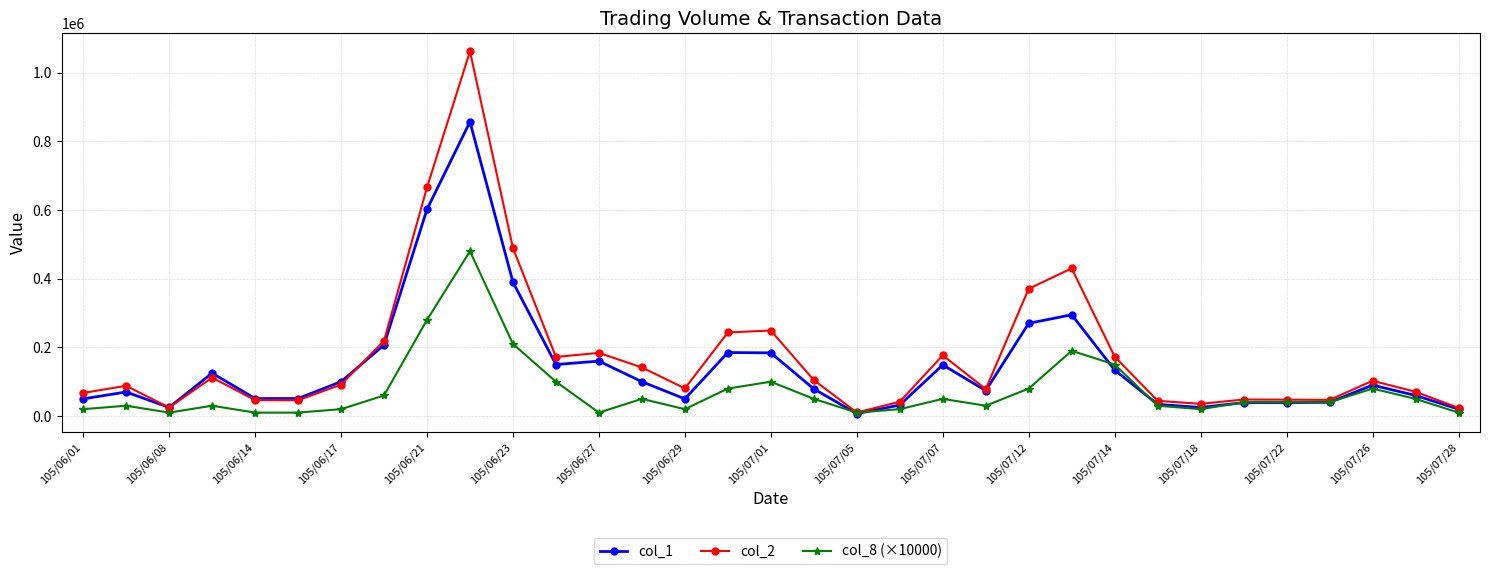

True or false: col_8 (×10000) has more than 2 points higher than both neighbors.

True